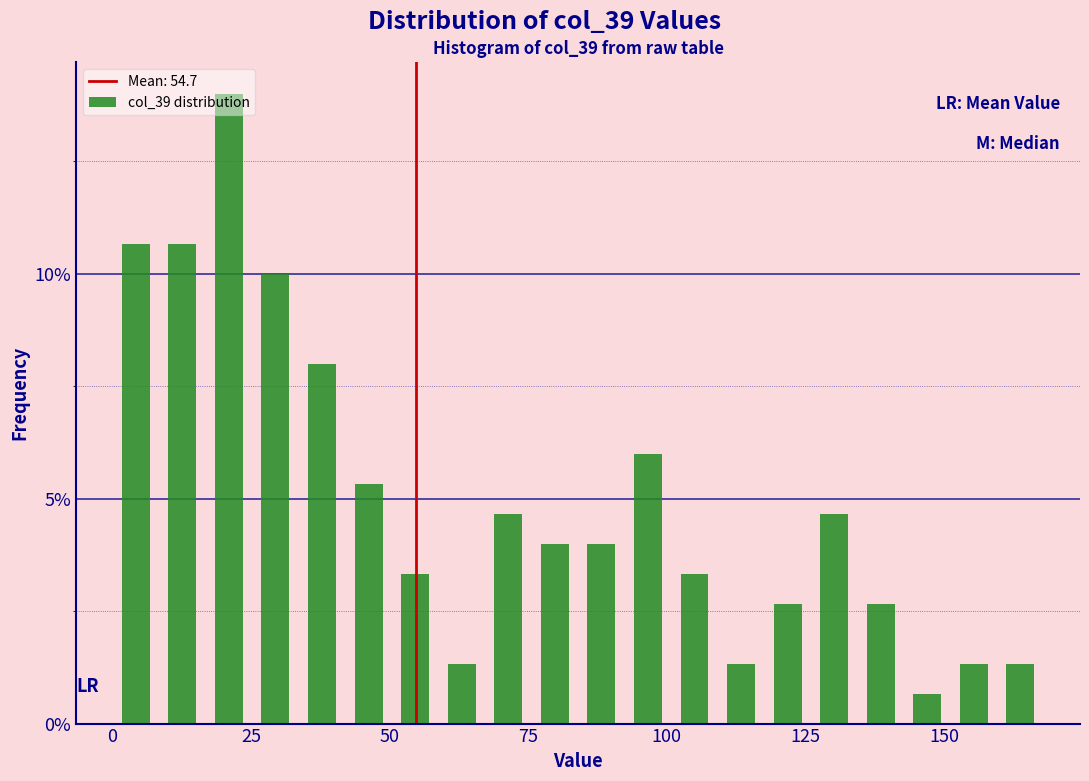

Around what value on the x-axis is the tallest bar? Give the approximate position of its centre, as read against the axis.

20